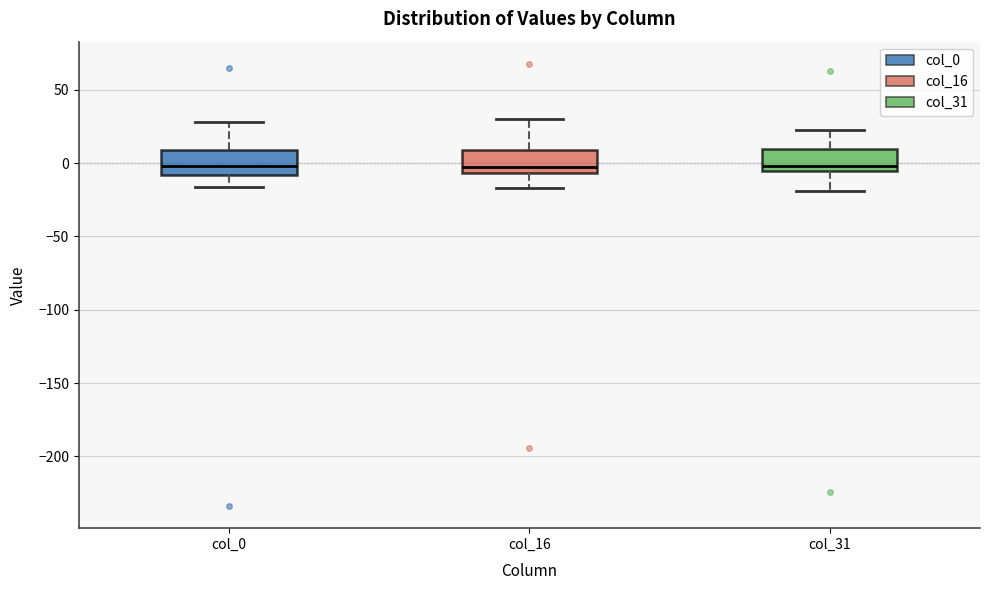

Reading left to right, transcribe this box plot: for each box, give where its median line is, the range the box spans, and where its two whiskers end, as read against the y-axis. The values are not printed on the chart, so give them approximately, as read against the axis.

col_0: median 0, box -10 to 10, whiskers -15 to 30
col_16: median -5 (just above the box's lower edge), box -5 to 10, whiskers -15 to 30
col_31: median 0, box -5 to 10, whiskers -20 to 20